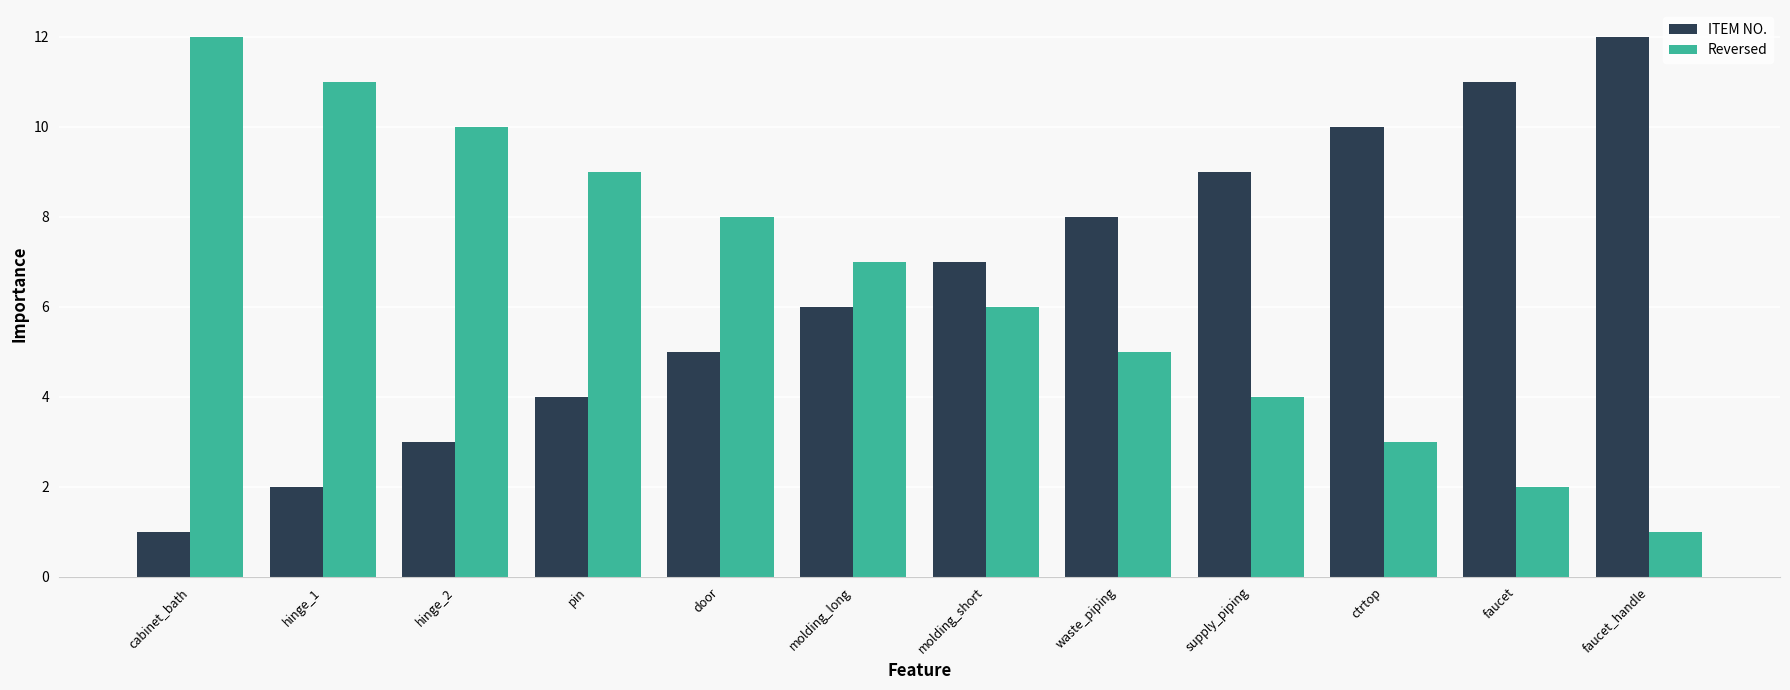

Reading right to left, transcribe all the data shown in this chart.

ITEM NO.: 12	11	10	9	8	7	6	5	4	3	2	1
Reversed: 1	2	3	4	5	6	7	8	9	10	11	12